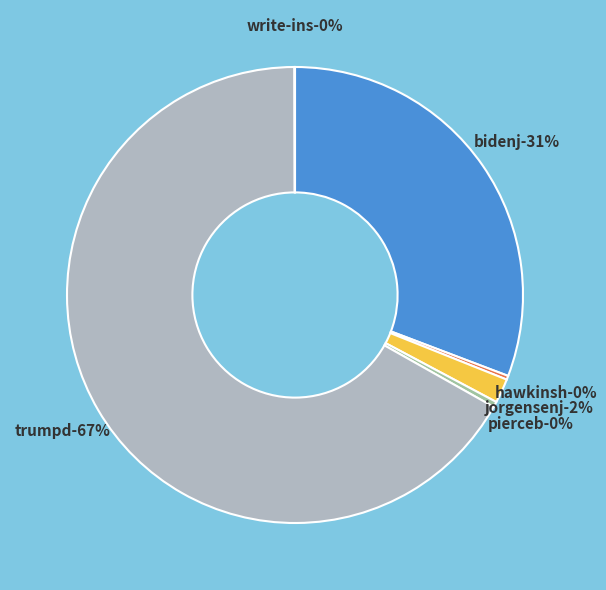

To the nearest percent, what is the combined percentage of pierceb and hawkinsh?

1%